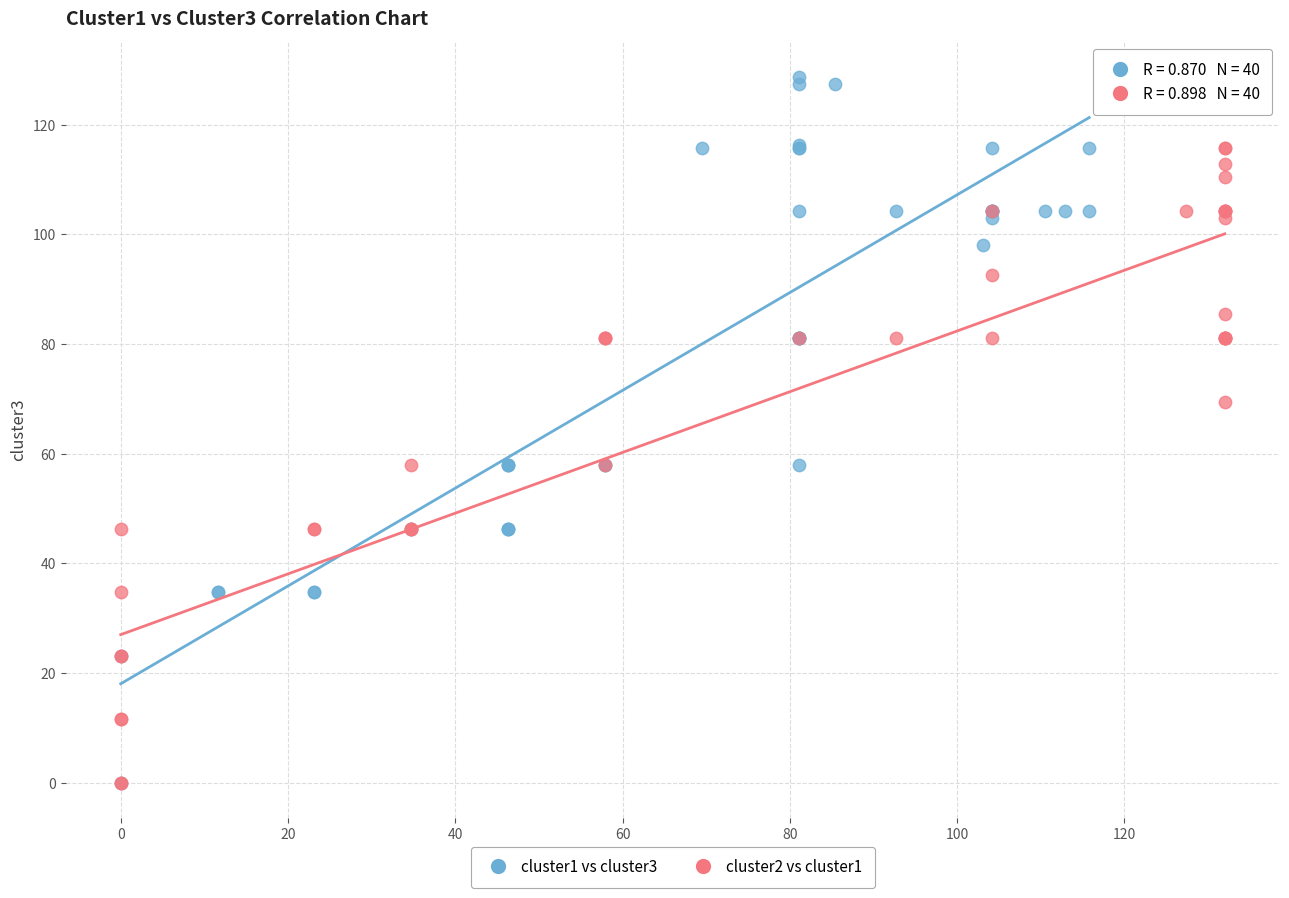

Which series contains the highest Y value?

cluster1 vs cluster3